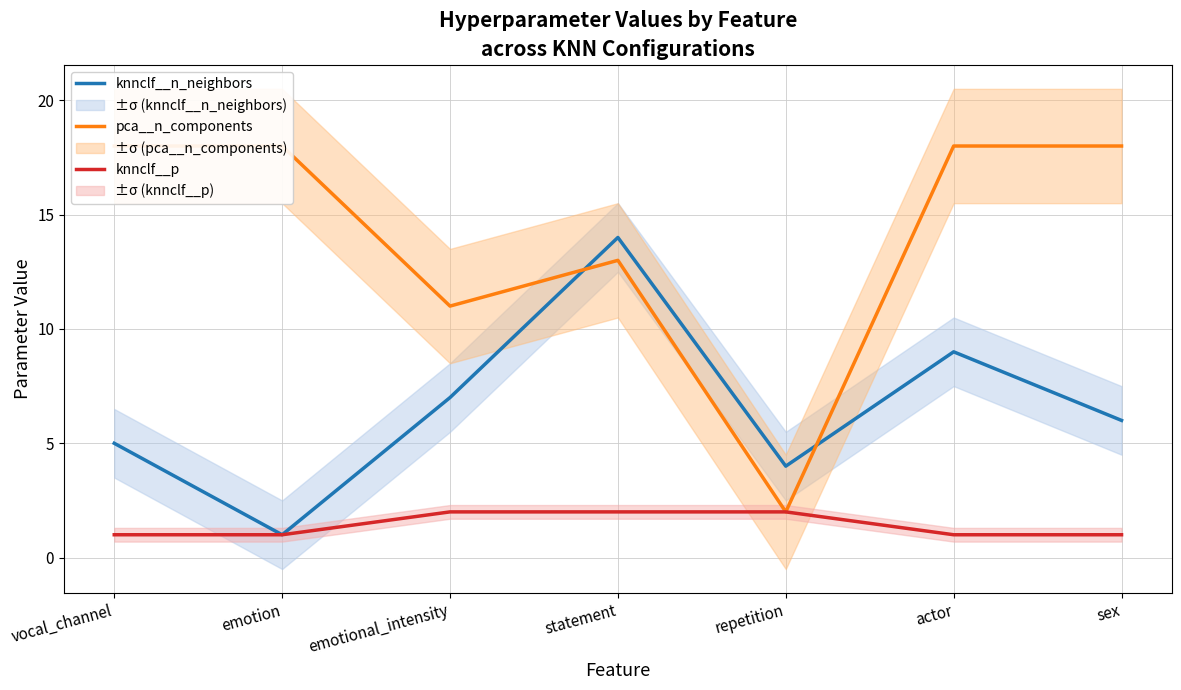

What is the difference between the maximum and minimum values in the knnclf__n_neighbors series?

13